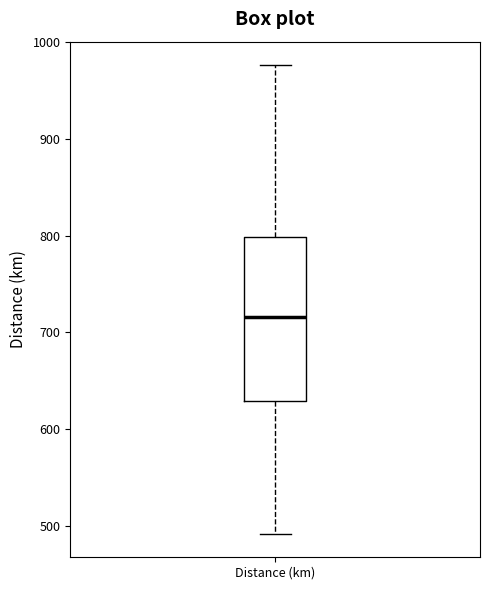

Where is the lower edge of the box for Distance (km) on the y-axis? The values are not printed on the chart, so give them approximately, as read against the axis.

630